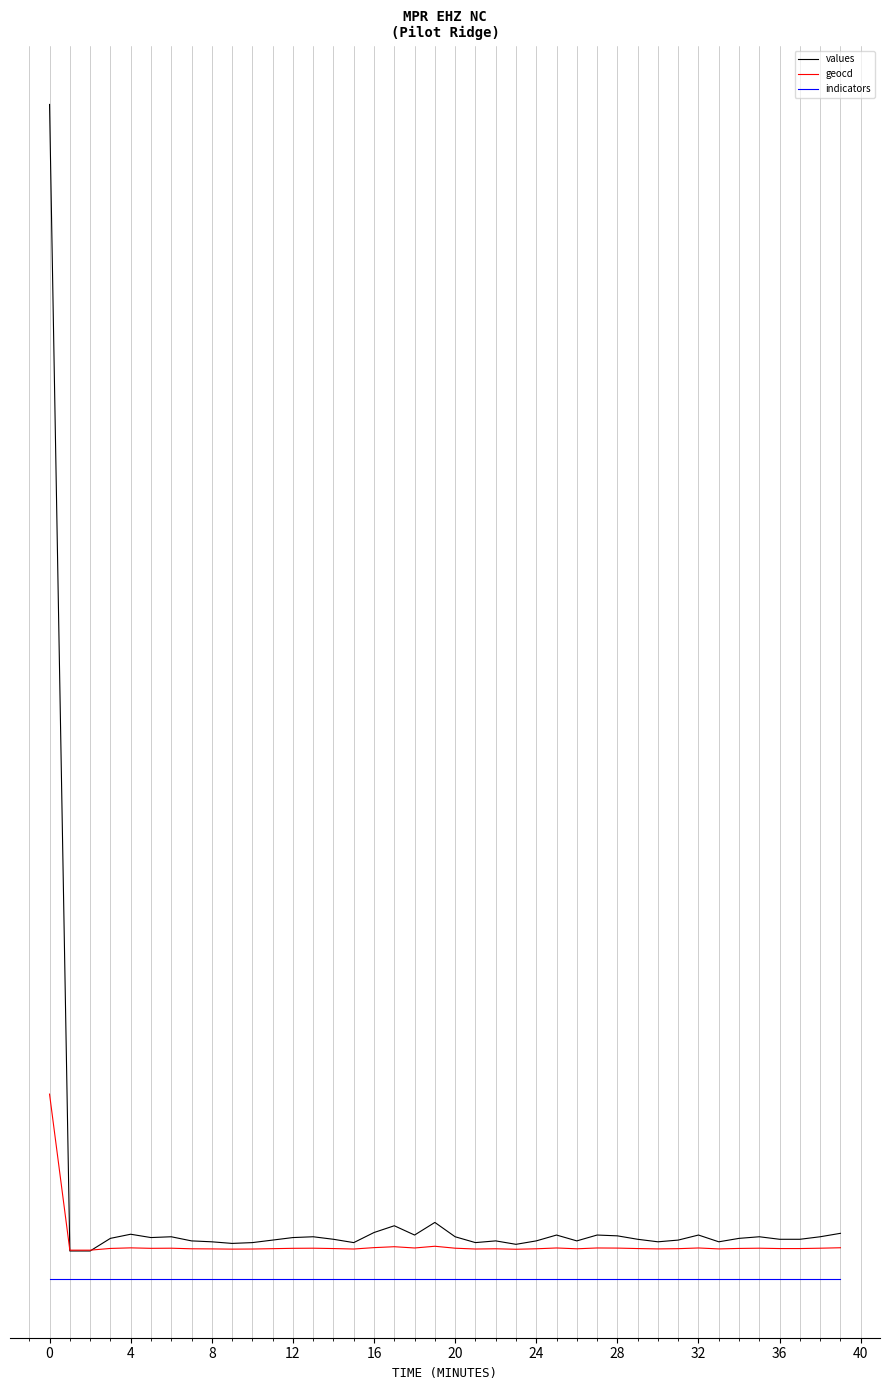

What are all the series names shown in the legend?

values, geocd, indicators